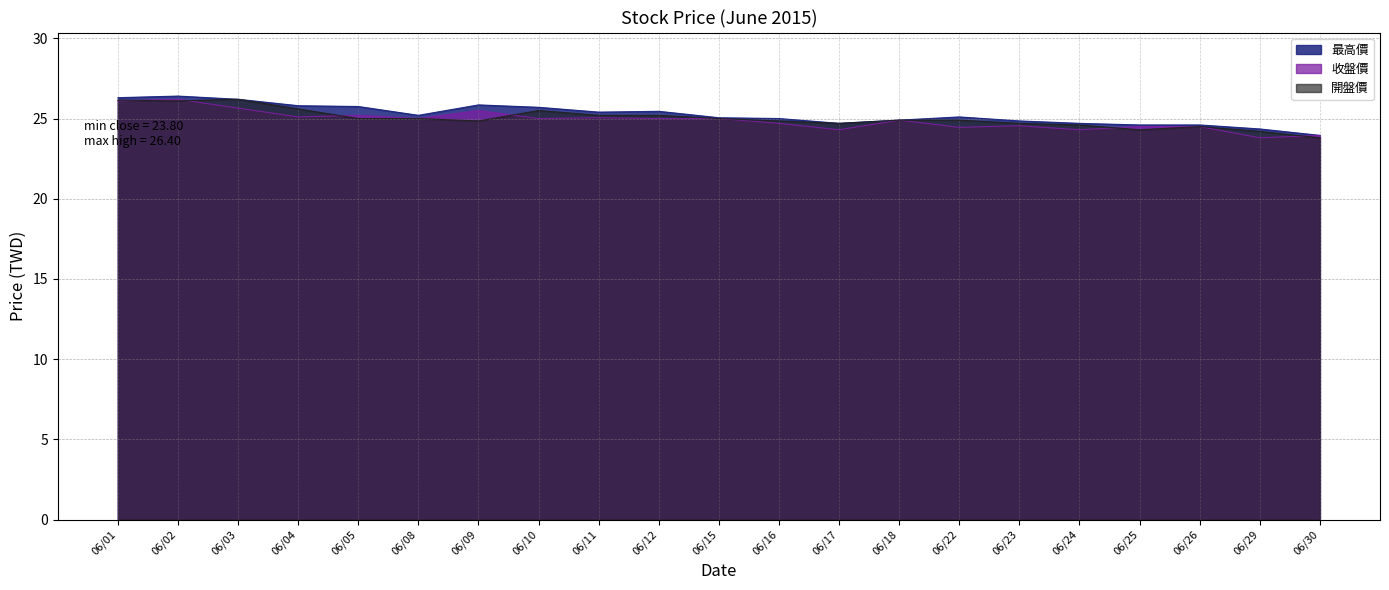

List the series in order of their peak value, highest first.

最高價, 收盤價, 開盤價